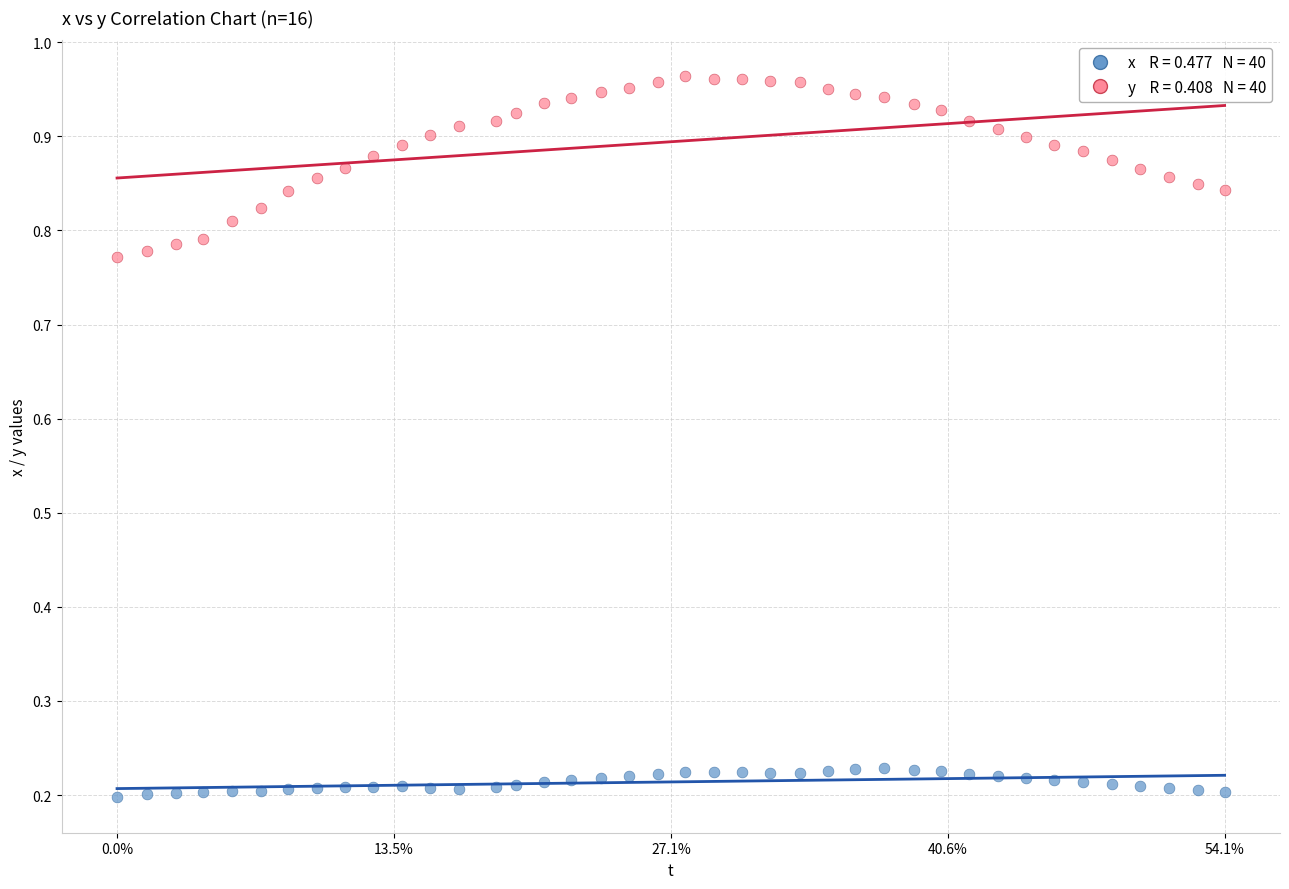

Across all data points, what is the range of X values (max minus min)?

0.5